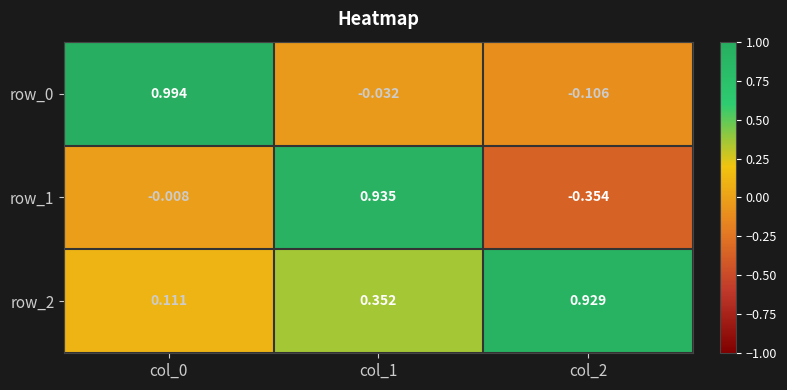

How many values in row_1 are above zero?

1